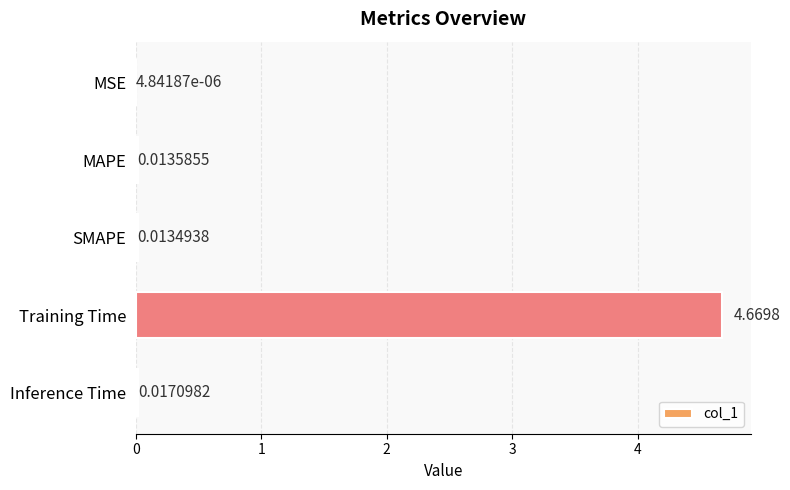

Between MSE and MAPE, which is larger?

MAPE